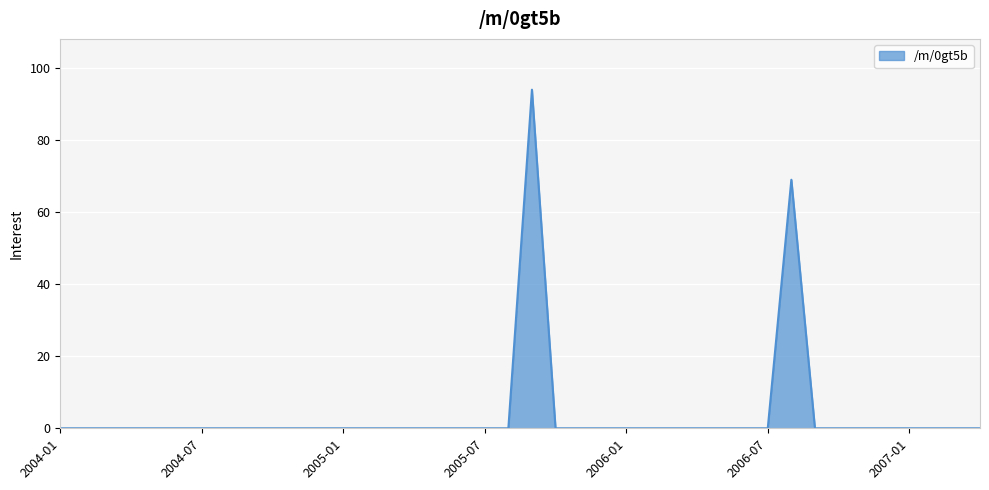

What is the greatest value displayed?

94